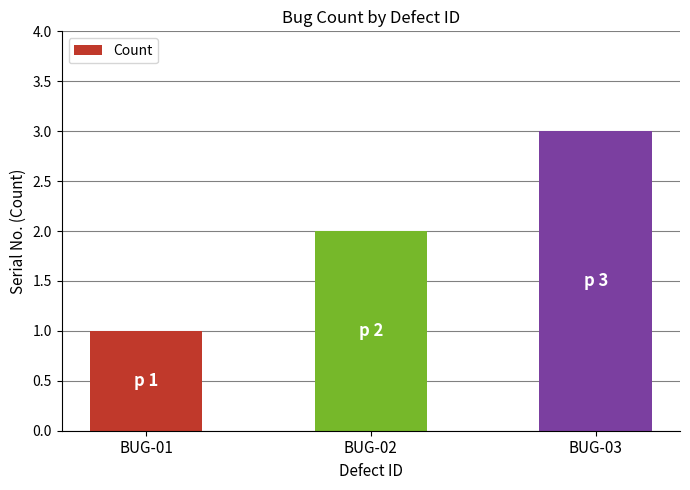

What is the sum of all values?

6